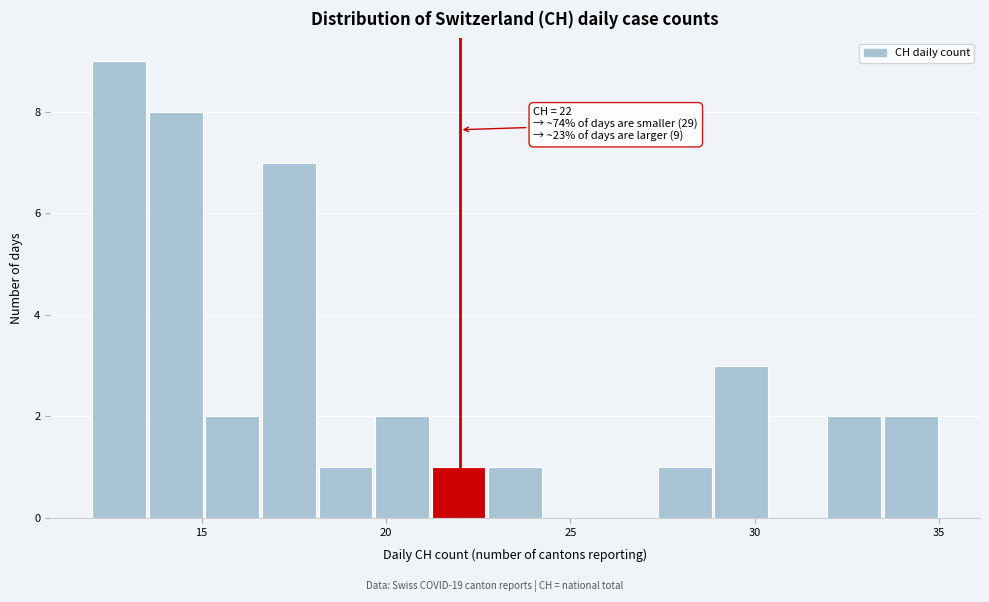

Read against the x-axis, roughly where is the centre of the tallest bar?

13.0